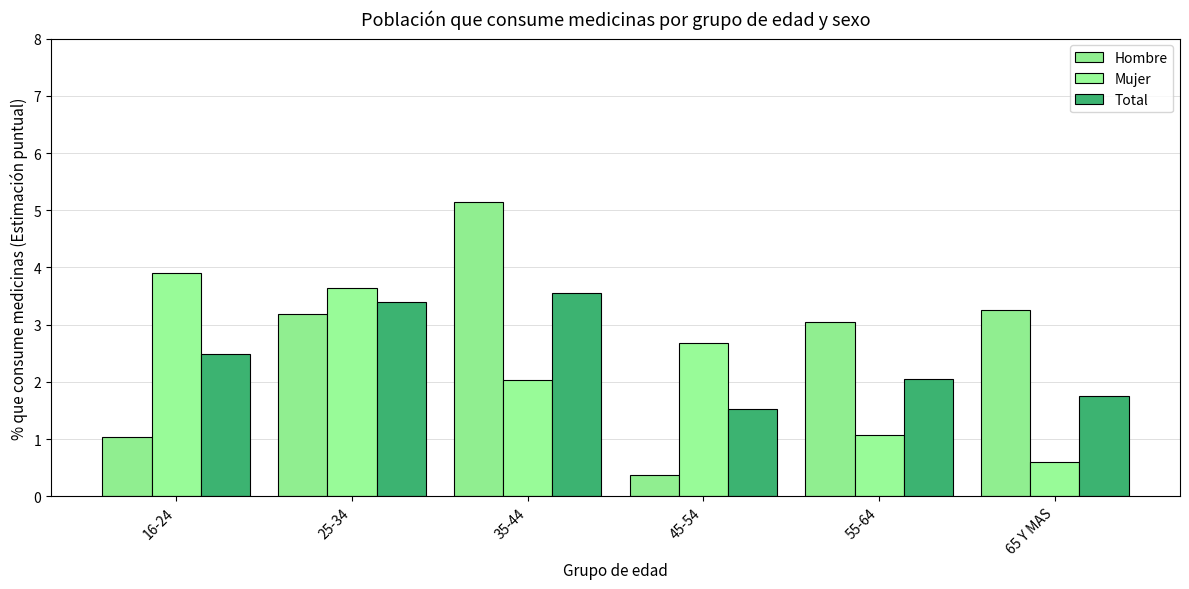

Where does the Hombre series first go above 3?

25-34